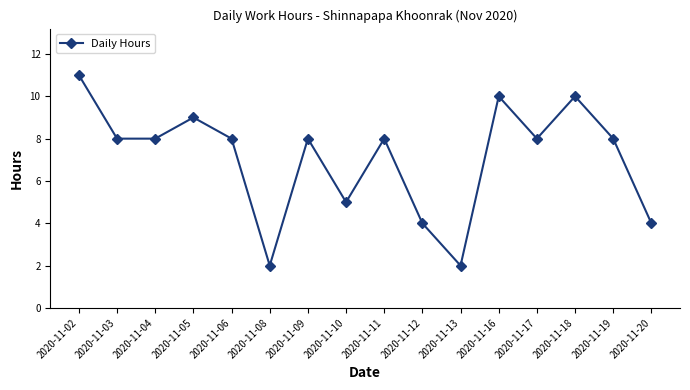

What is the value of the 16th point from the left?

4